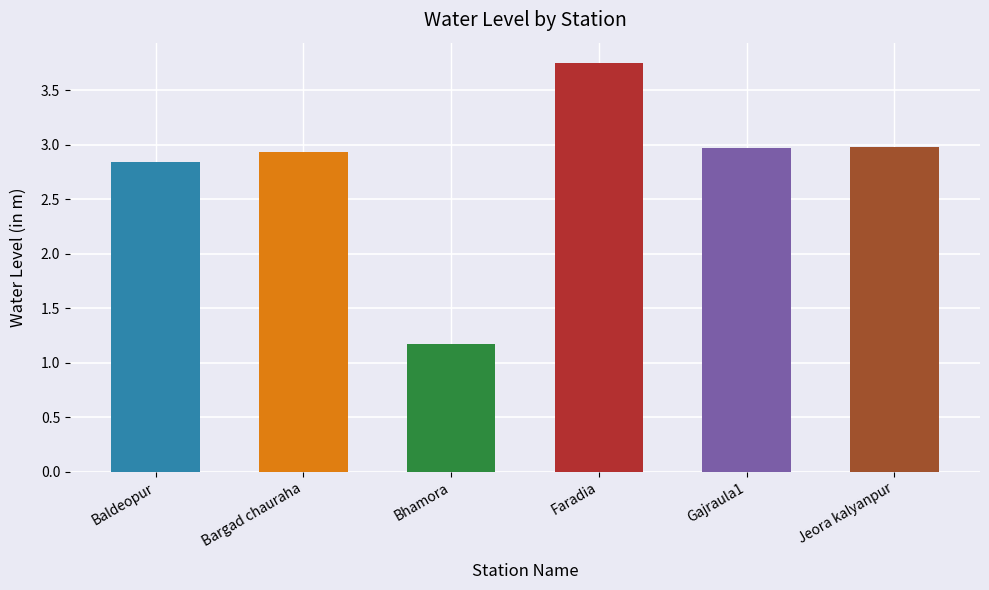

Which has a higher value, Gajraula1 or Bhamora?

Gajraula1